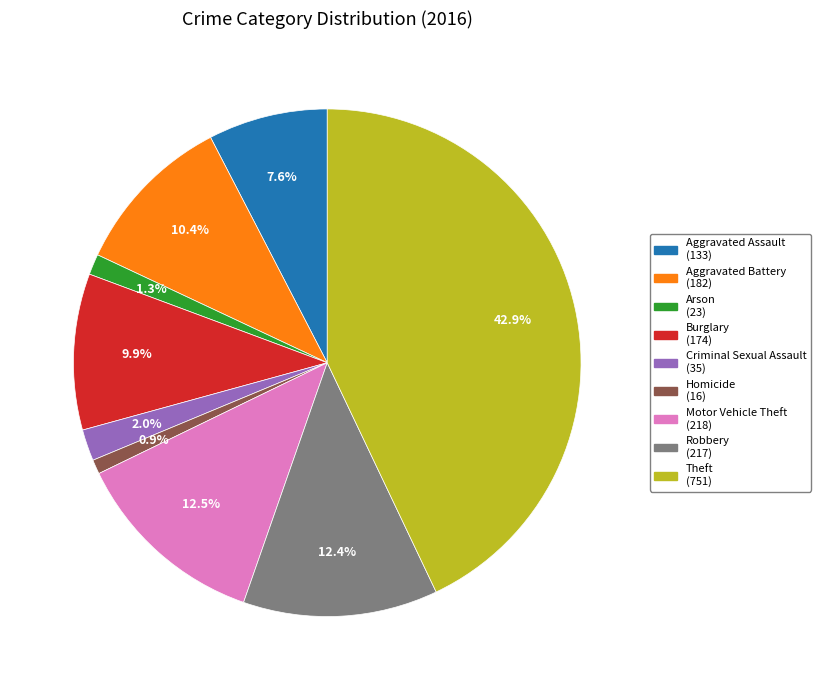

To the nearest percent, what is the difference between the largest and smallest slice percentages?

42%